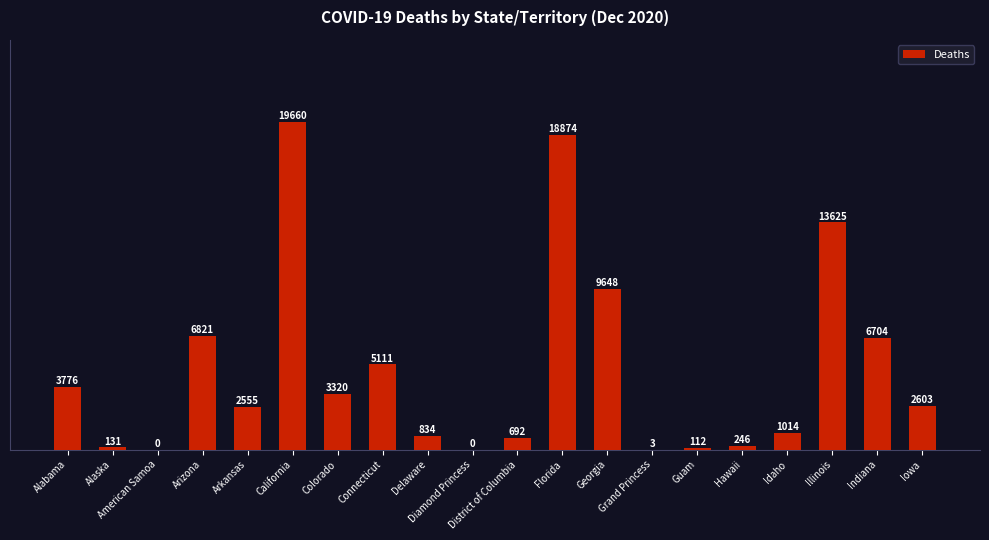

What is the greatest value displayed?

19660